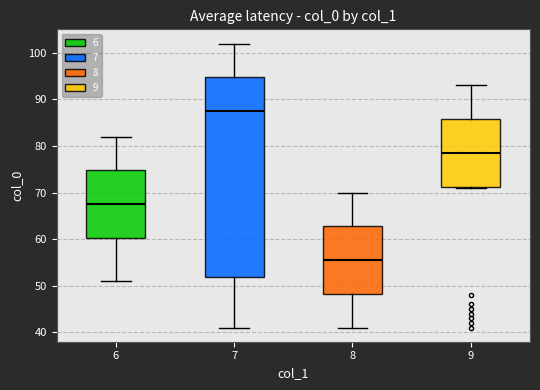

Which box is the tallest, from its lower edge to its upper edge?

7